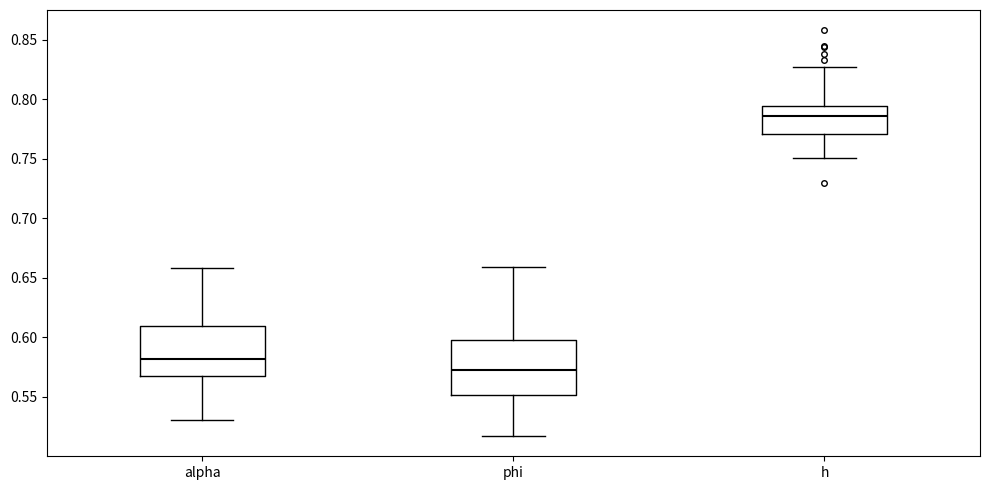

Which box's median line is the highest?

h